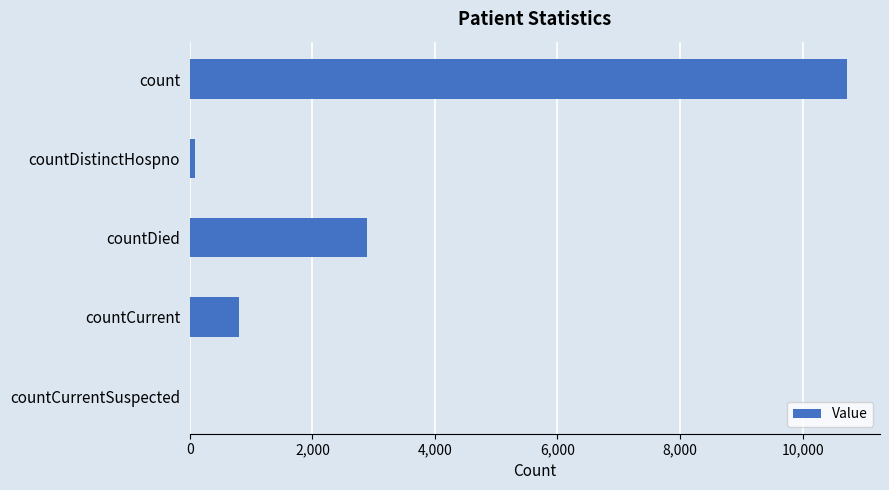

What is the sum of the values at countDied and countCurrent?

3702